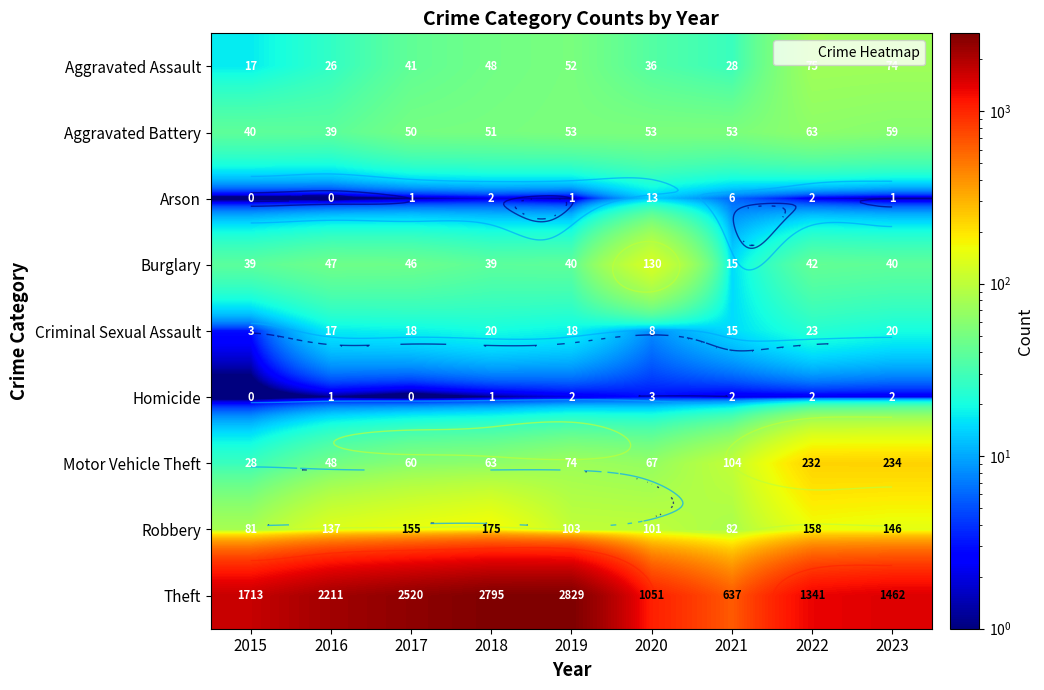

What is the total value across all series at 2023?

2038